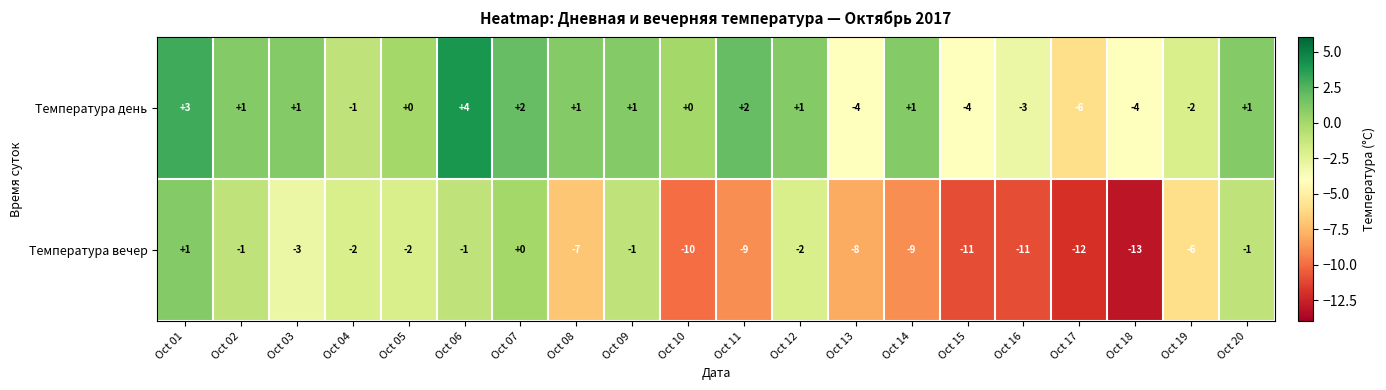

Rank the series by their average value, from lowest to highest.

Температура вечер, Температура день